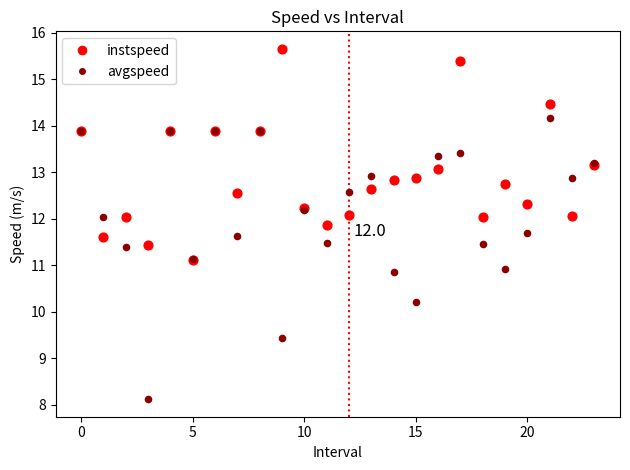

Which series reaches the minimum Y coordinate?

avgspeed